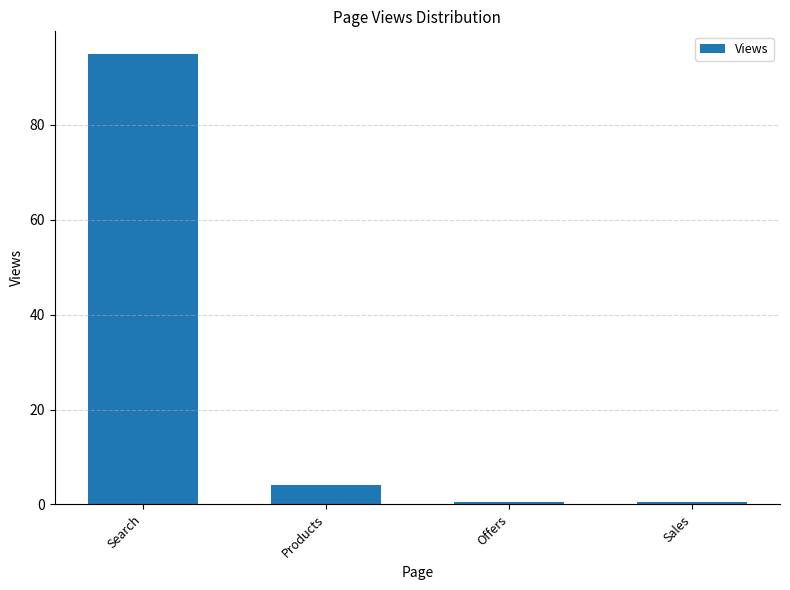

How many bars are there in total?

4